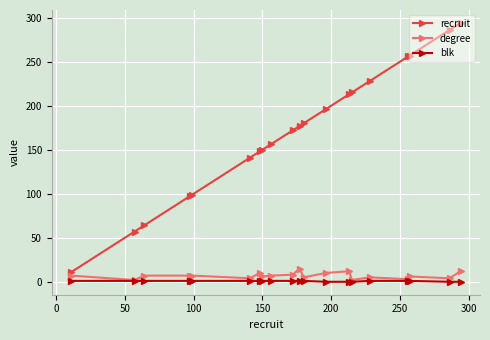

True or false: recruit has more than 2 points higher than both neighbors.

False